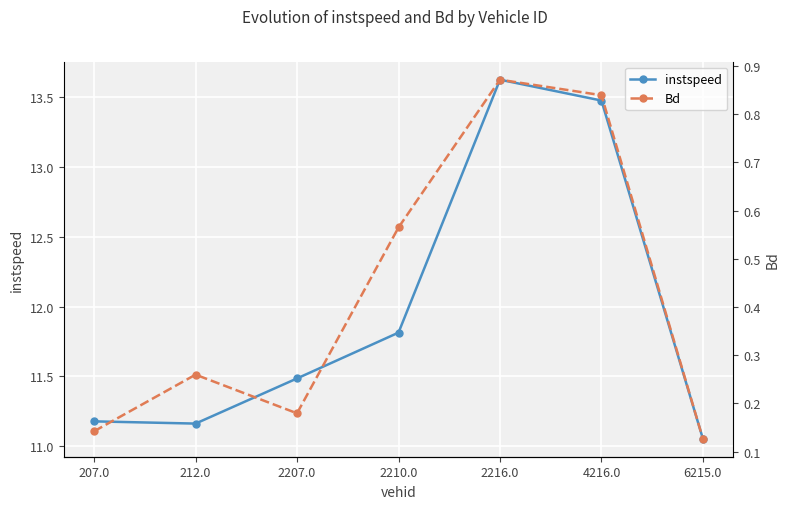

At which label is instspeed closest to 12?

2210.0